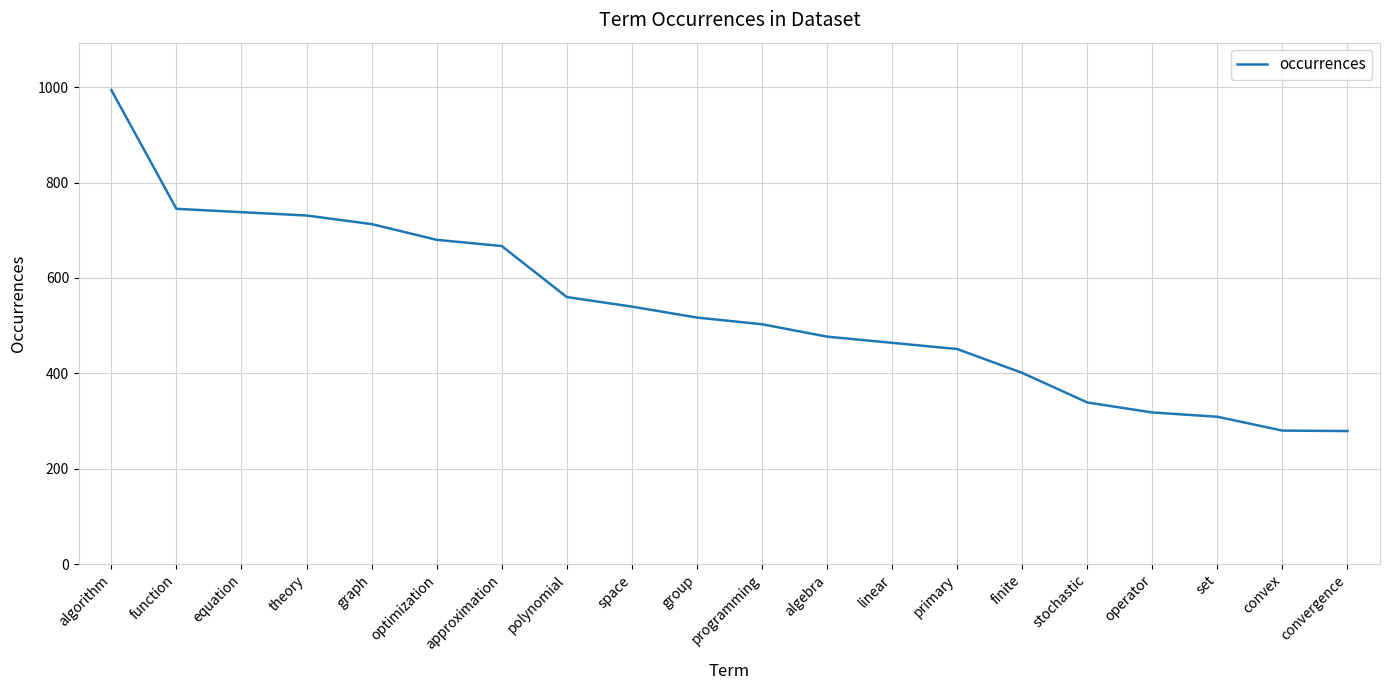

What is the smallest value displayed?

279